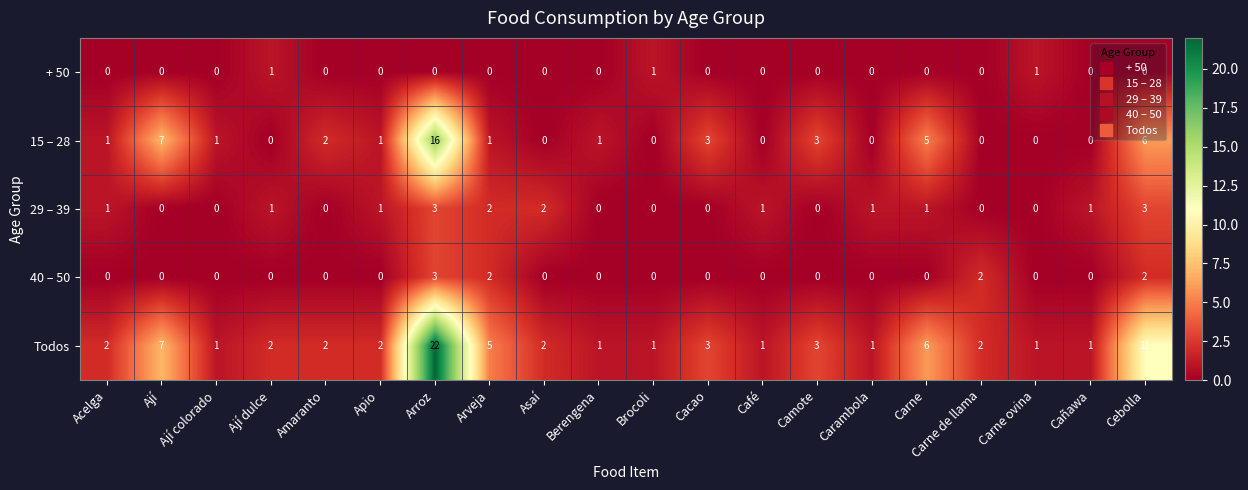

What is the greatest value displayed?

22